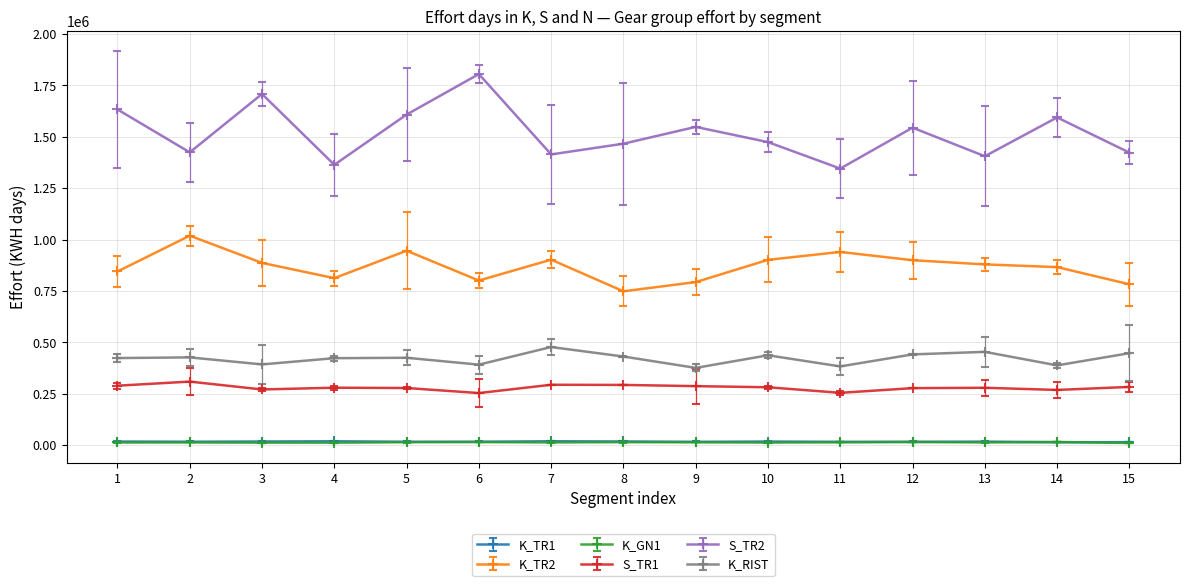

True or false: S_TR2 has a value of 2328235 at 3.

False